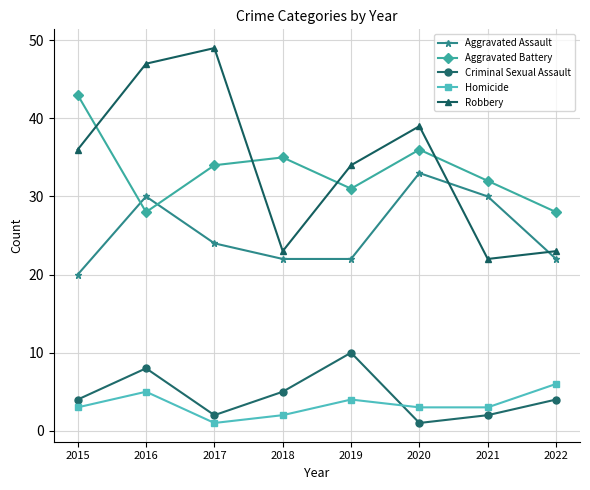

True or false: Robbery has more than 0 interior local peaks.

True